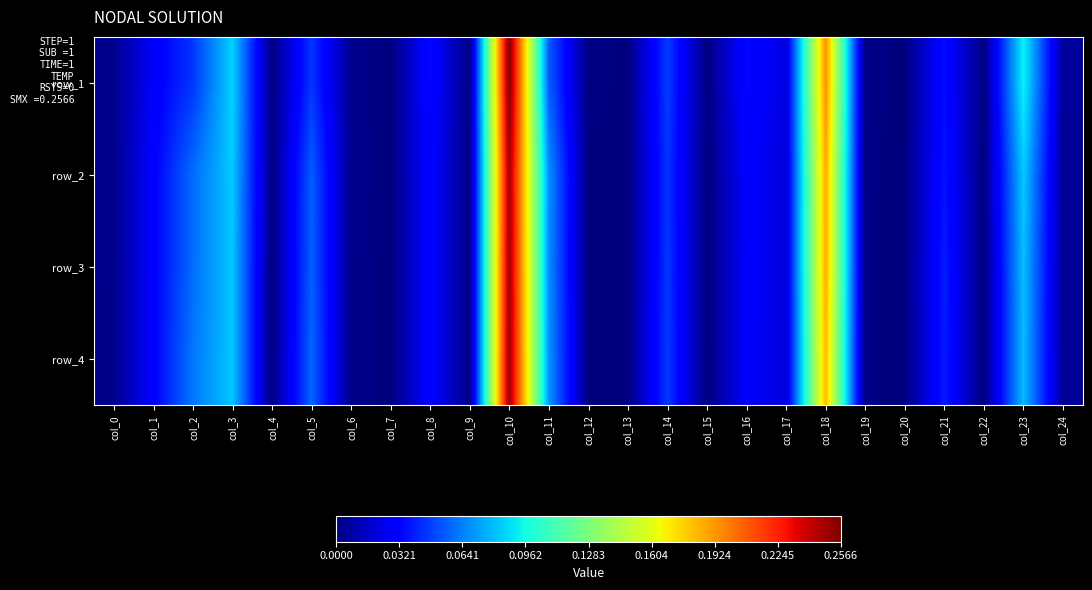

The row_1 series shows 0.0 at col_24. True or false?

True